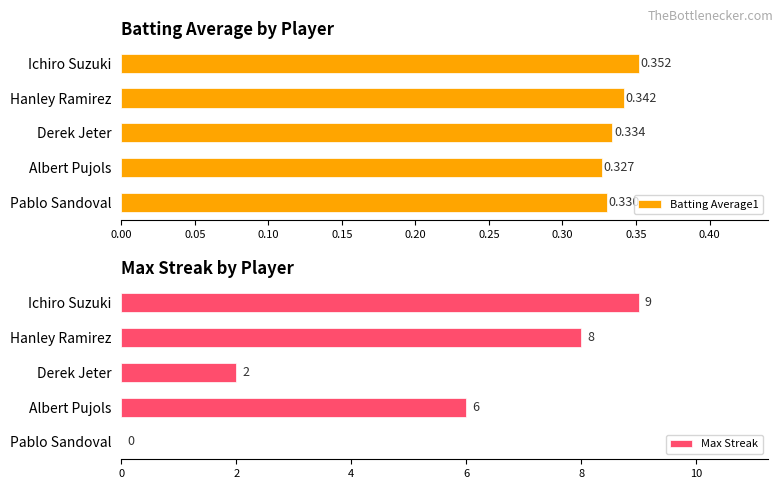

At which label does Batting Average1 reach its minimum?

Albert Pujols